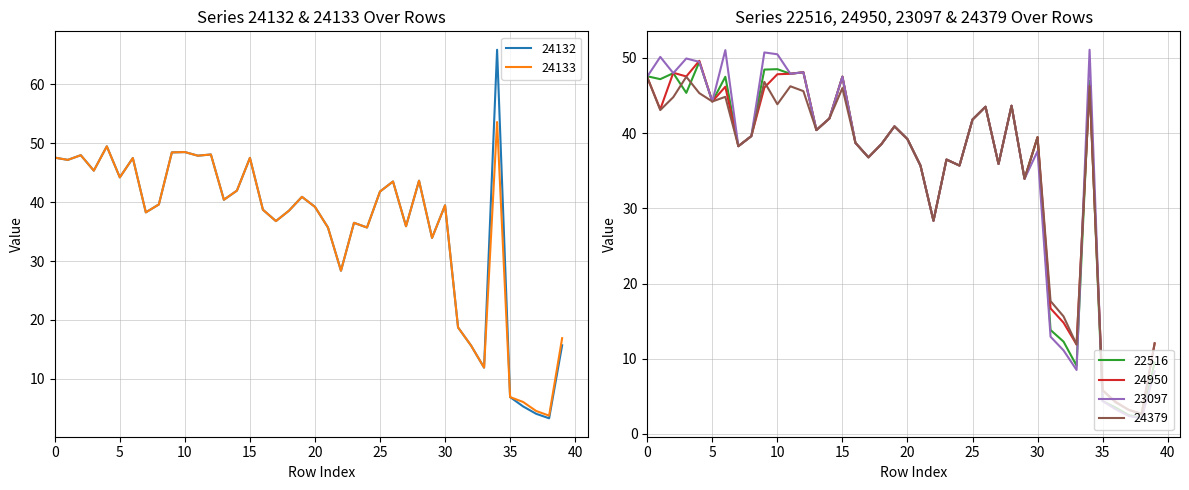

Between which two adjacent categories do 23097 and 24133 first intersect?

0 and 1